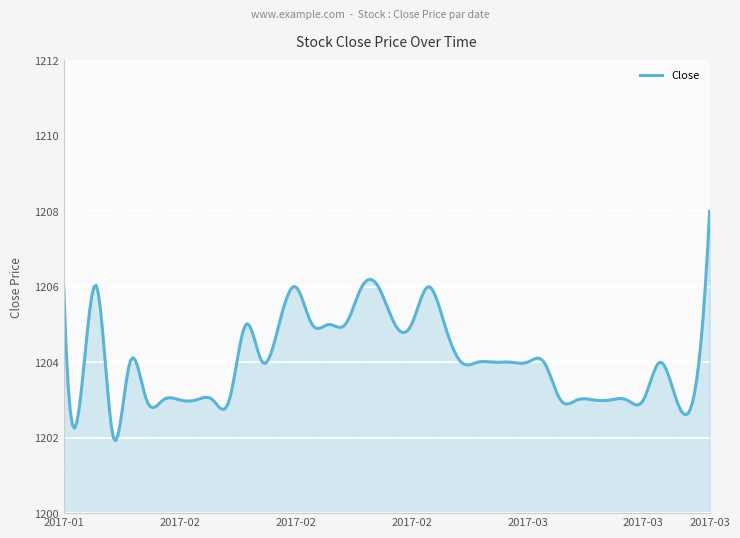

What is the difference between the values at 2017-01-27 and 2017-02-09?

1